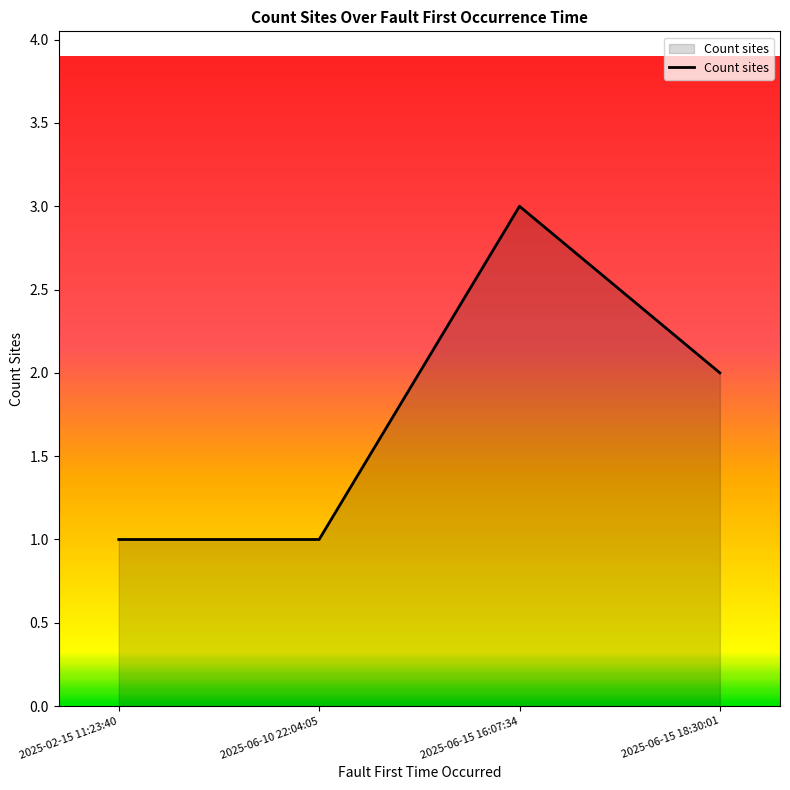

What is the approximate value at 2025-06-15 16:07:34?

3